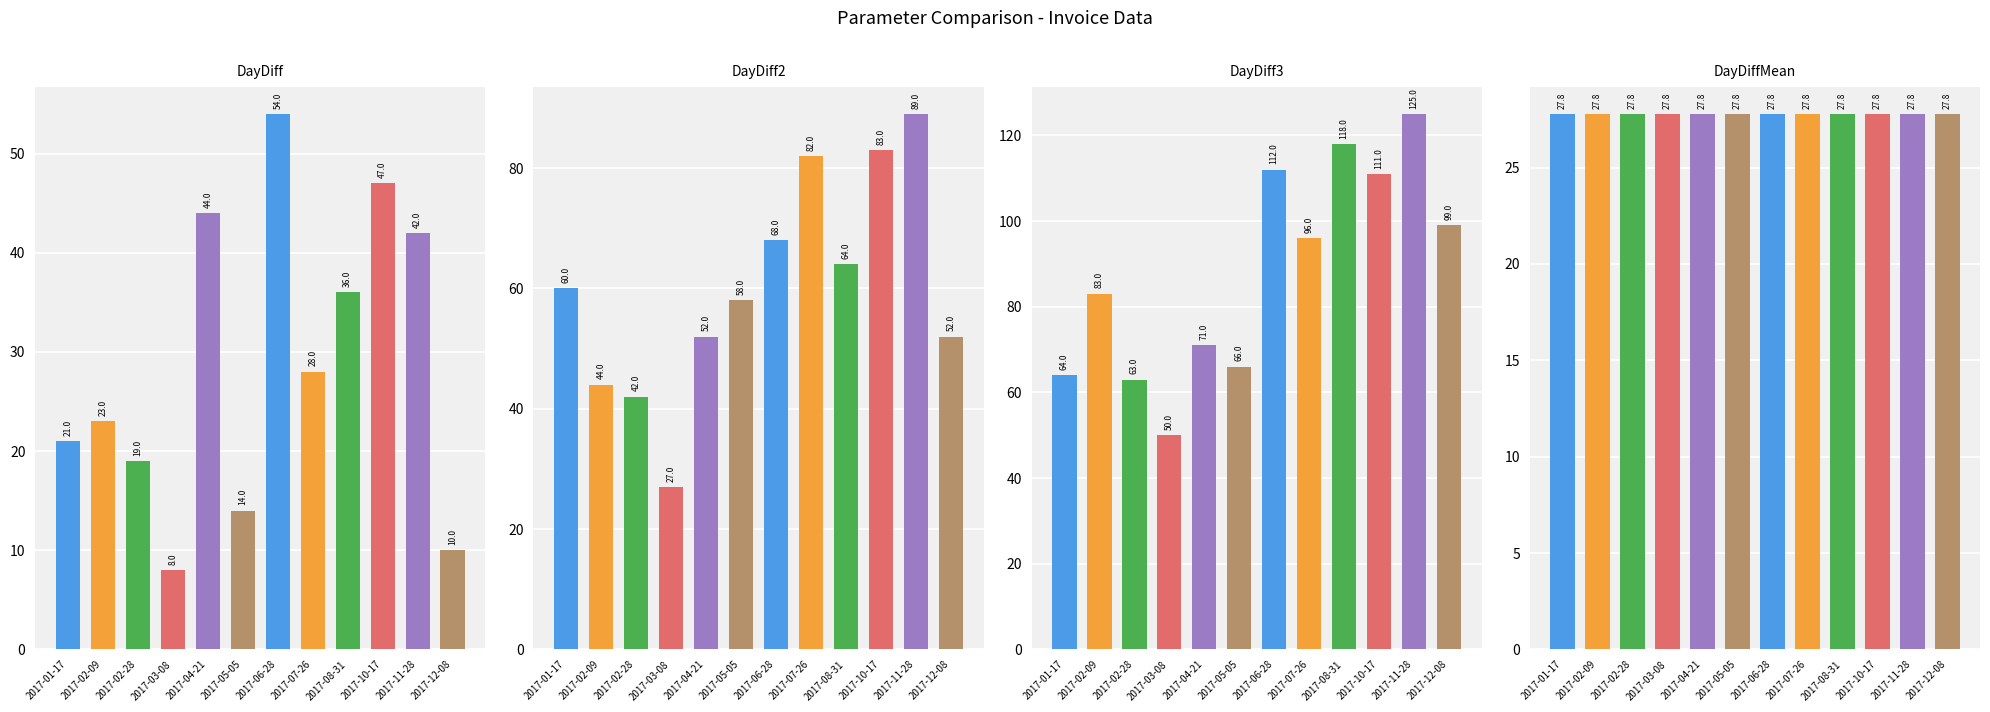

What is the difference between the second highest and second lowest values in the DayDiff2 series?

41.0